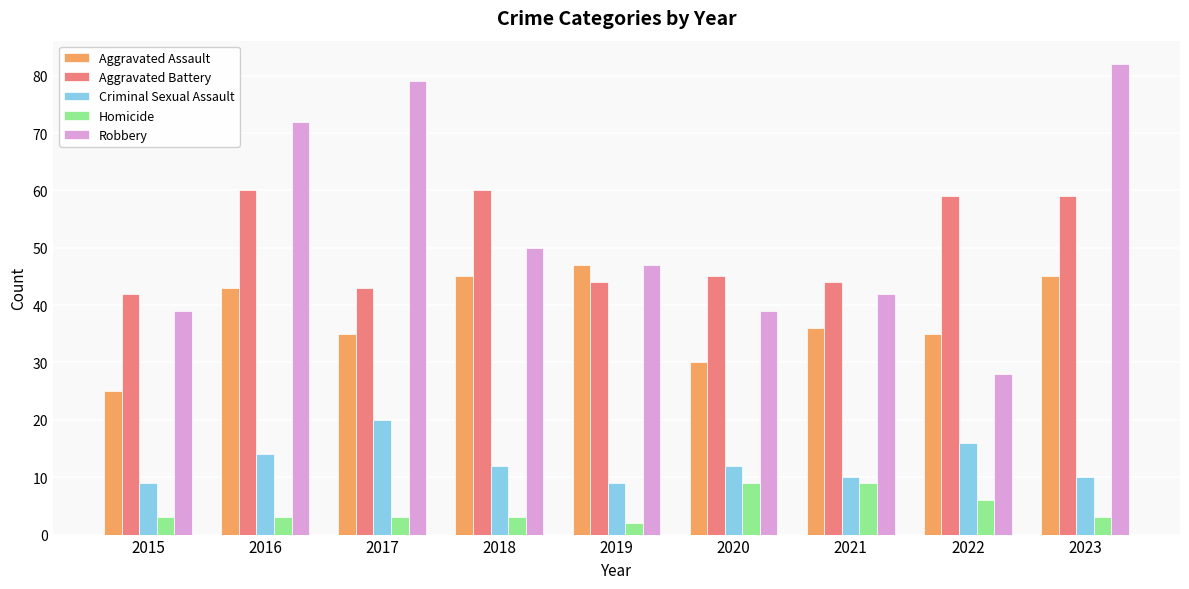

True or false: Aggravated Battery has a value of 103 at 2018.

False